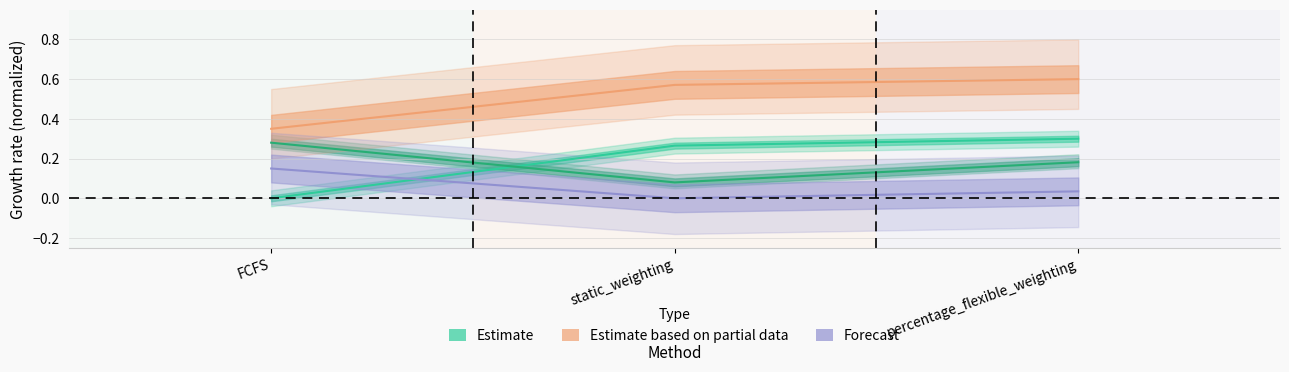

At which label is delivery_rate closest to 0?

FCFS